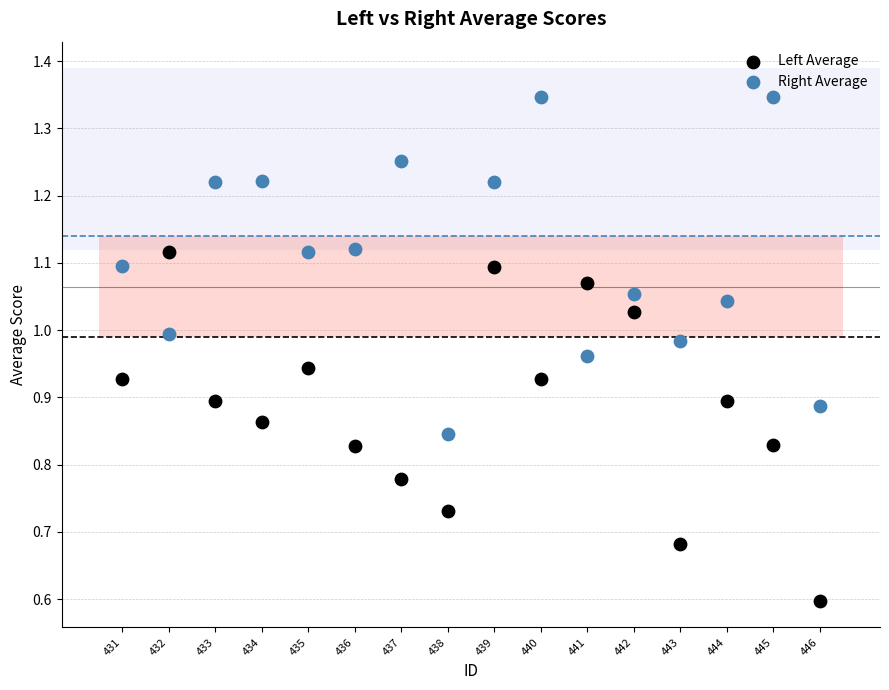

Which series reaches the minimum Y coordinate?

Left Average